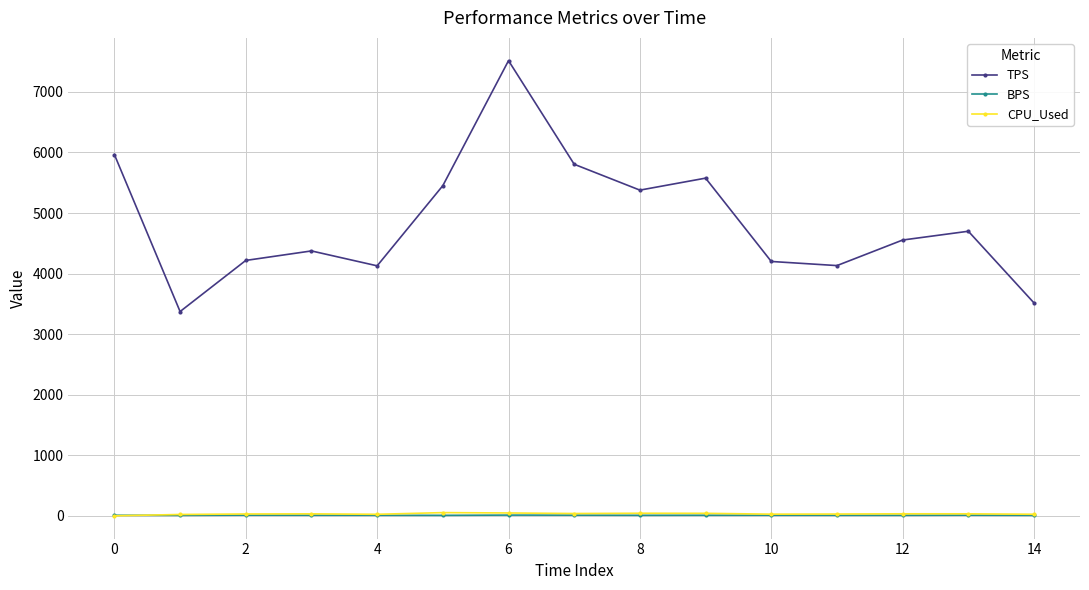

What is the greatest value displayed?

7516.0